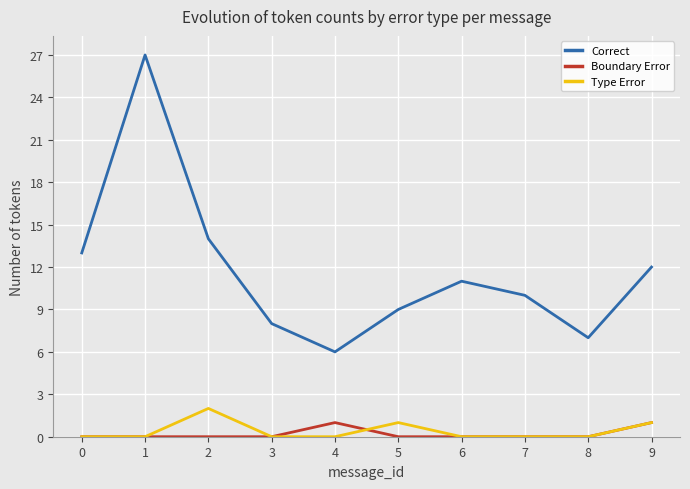

Where is Correct nearest to the value 16?

2